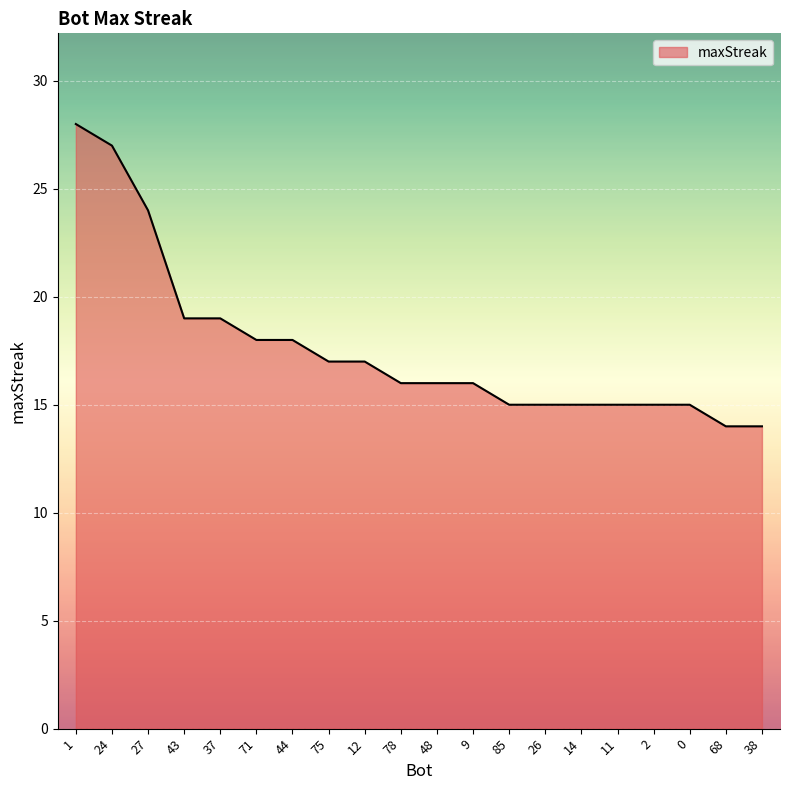

Which has a higher value, 71 or 37?

37